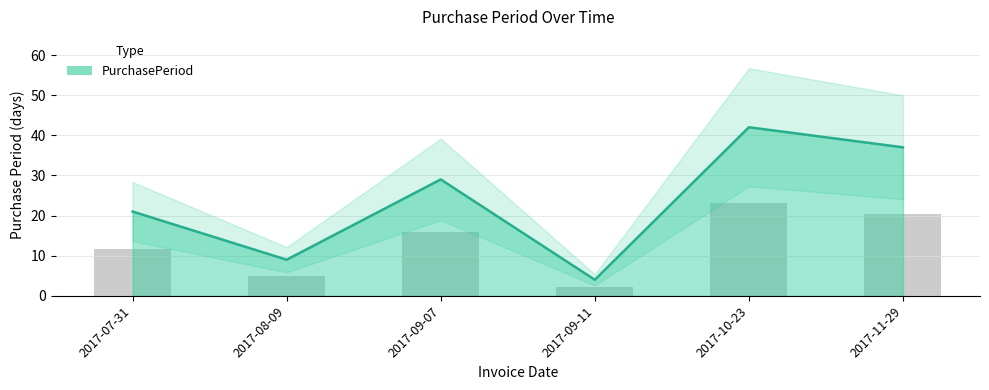

Is it true that the value at 2017-09-11 is 4?

True